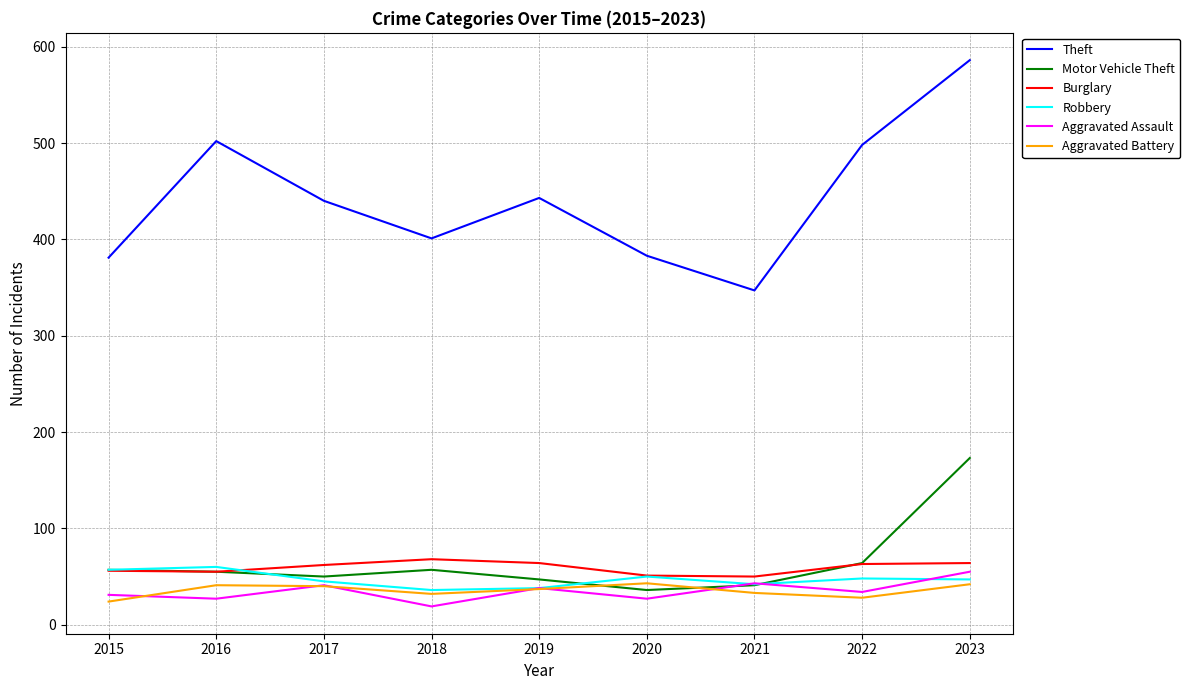

At which category does Theft reach its first local valley?

2018